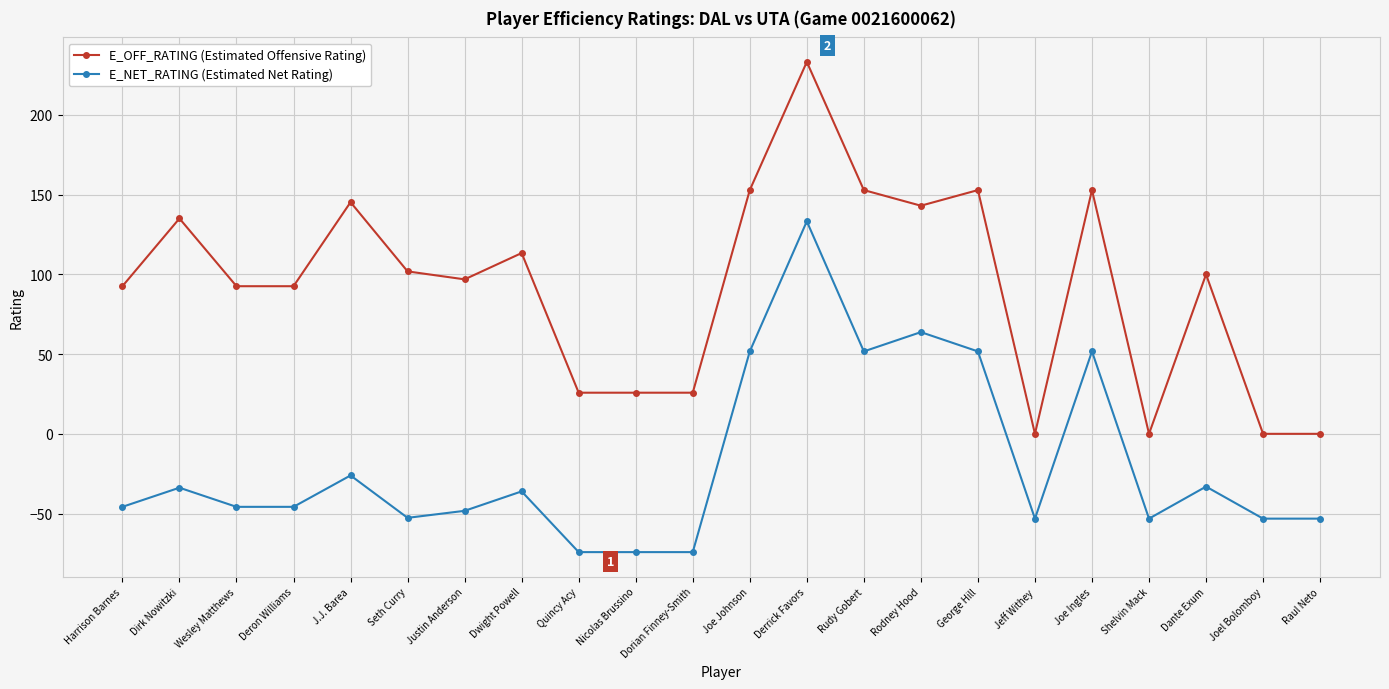

List the series in order of their peak value, highest first.

E_OFF_RATING (Estimated Offensive Rating), E_NET_RATING (Estimated Net Rating)